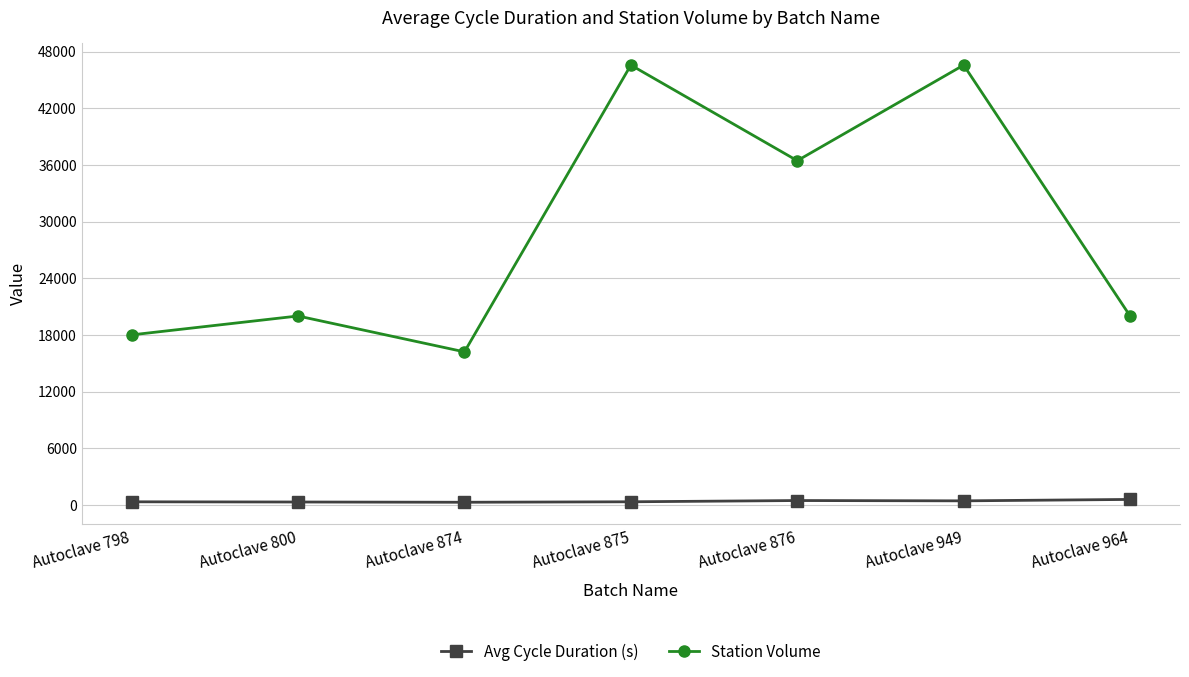

At how many categories does at least one series exceed 4716?

7